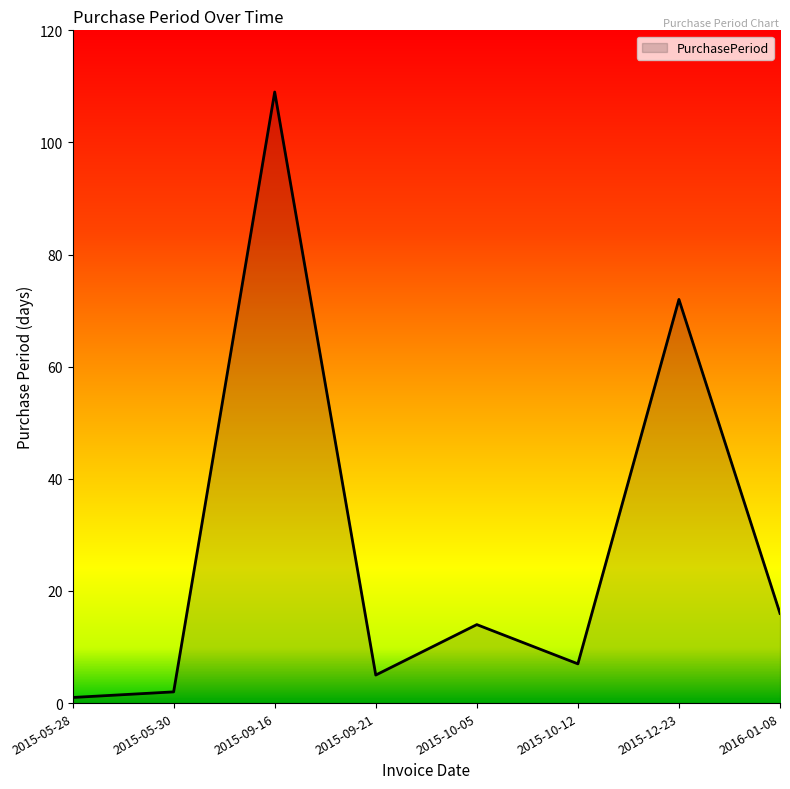

Reading right to left, extract all data points from this chart.

16	72	7	14	5	109	2	1